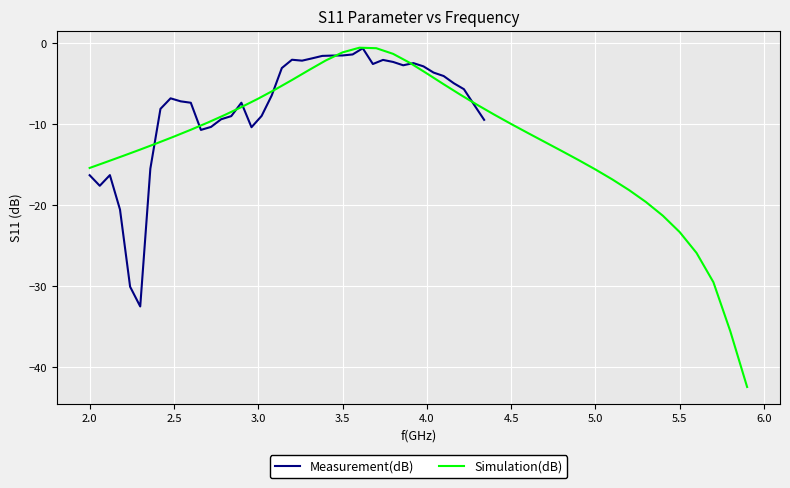

Which series has the largest total across all categories?

Measurement(dB)